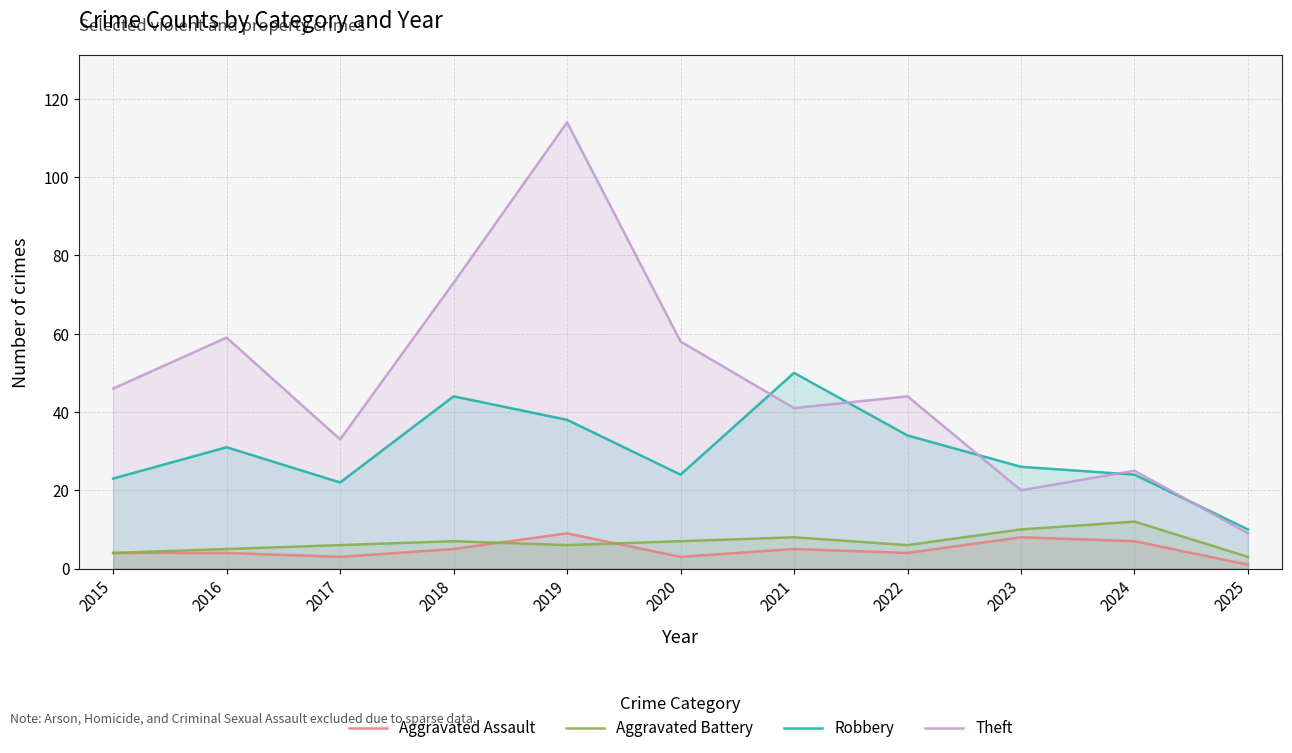

At which label does Robbery first exceed 26?

2016